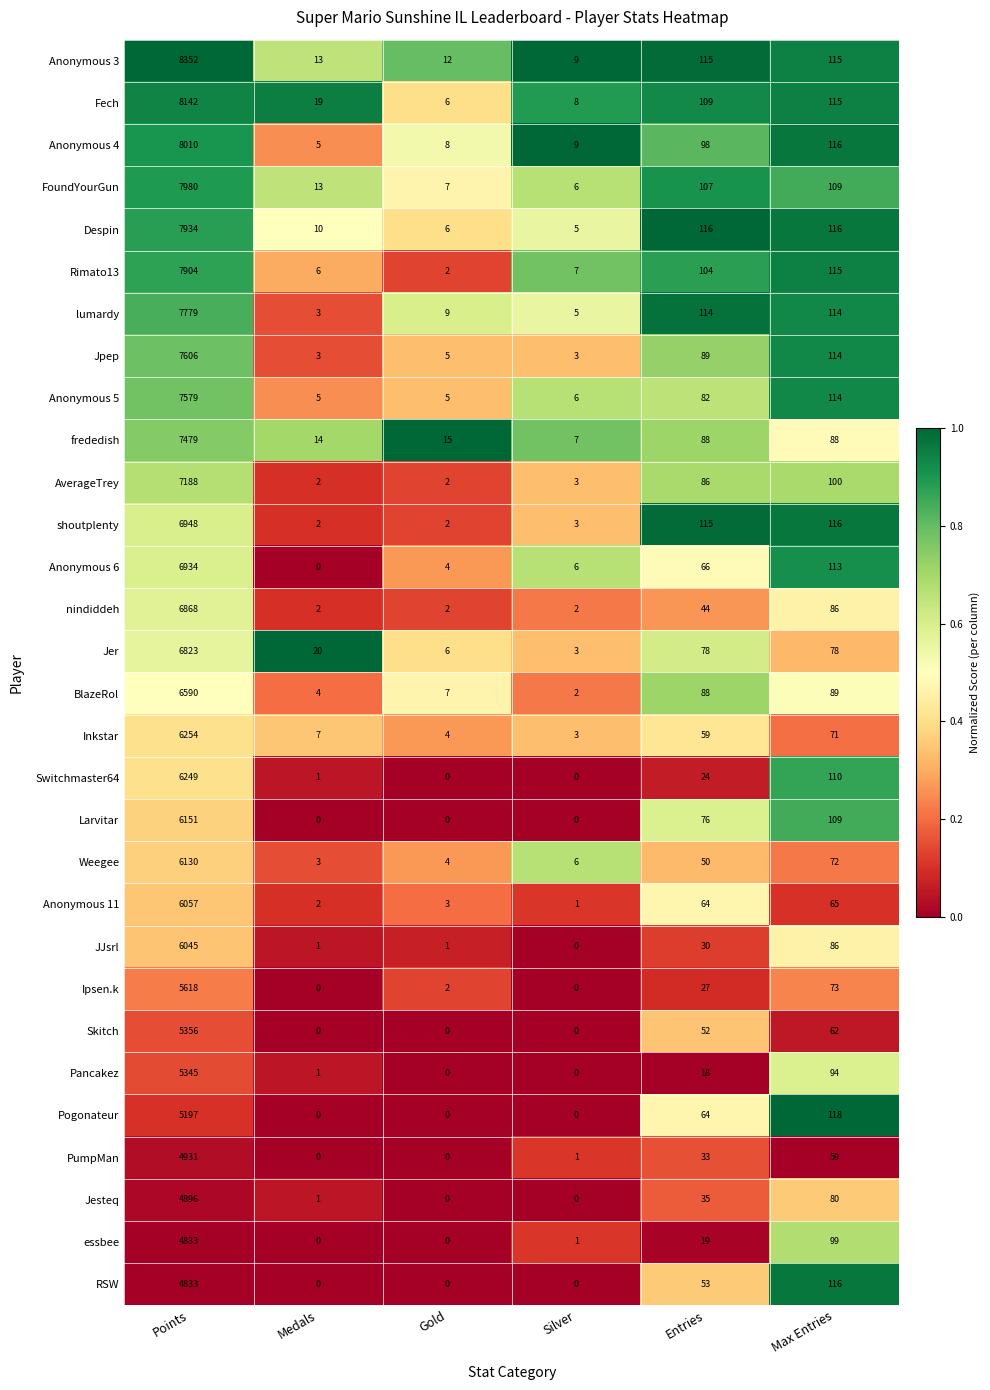

What is the approximate value of Despin at Points?

7934